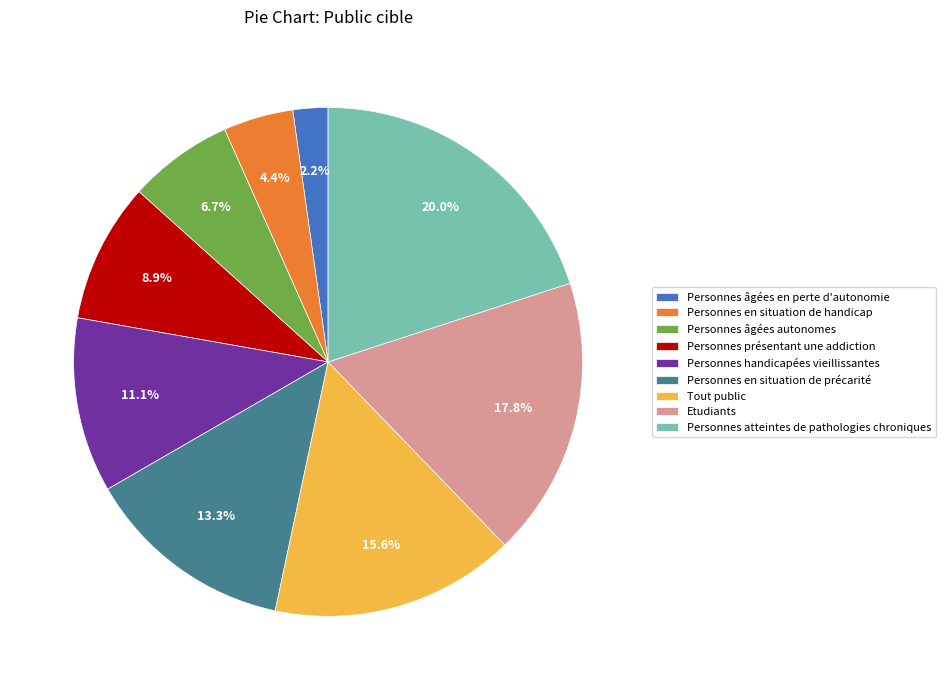

Does any single category account for the majority?

No